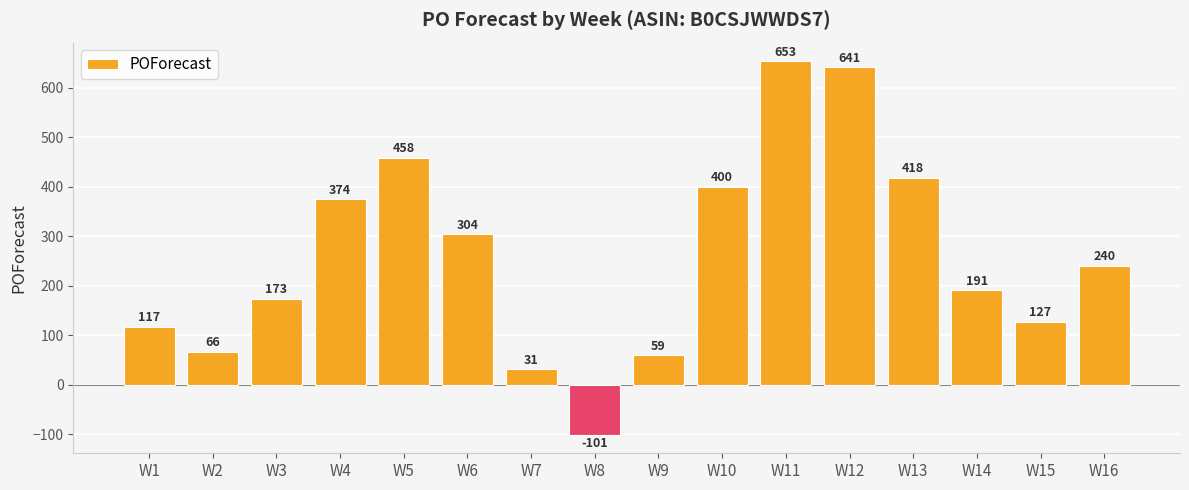

What is the difference between the values at W2 and W14?

125